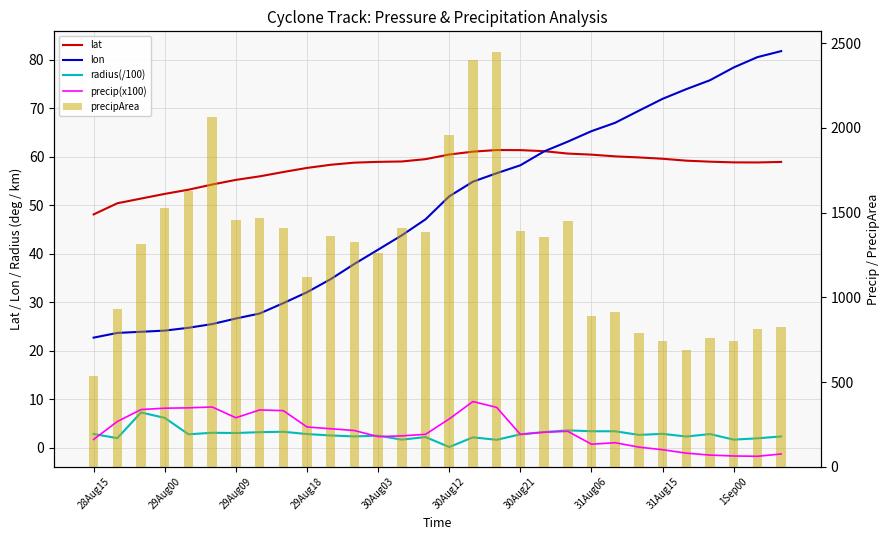

Which series has the widest spread of values?

precipArea